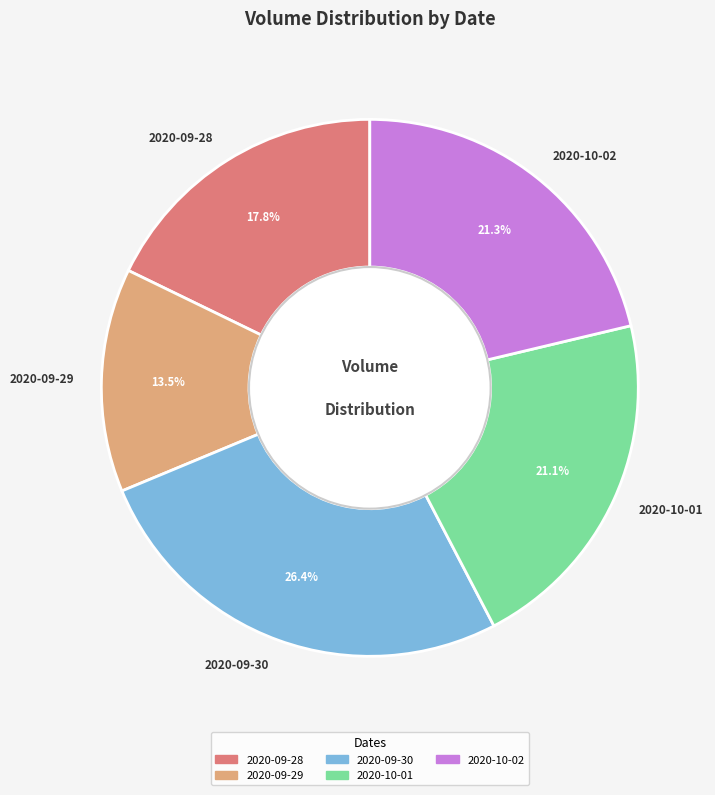

How many slices are in this pie chart?

5